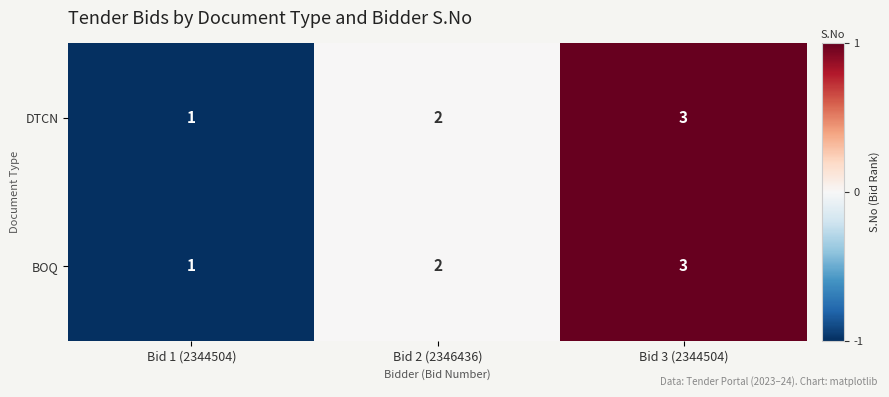

Which category has the lowest value in the DTCN series?

Bid 1 (2344504)